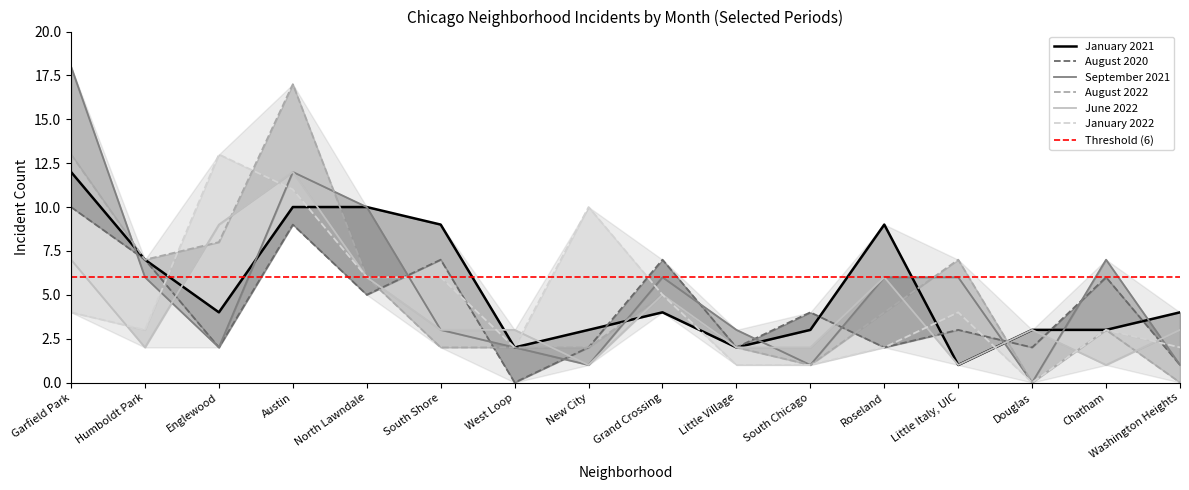

Between which two adjacent categories do January 2021 and June 2022 first intersect?

Humboldt Park and Englewood